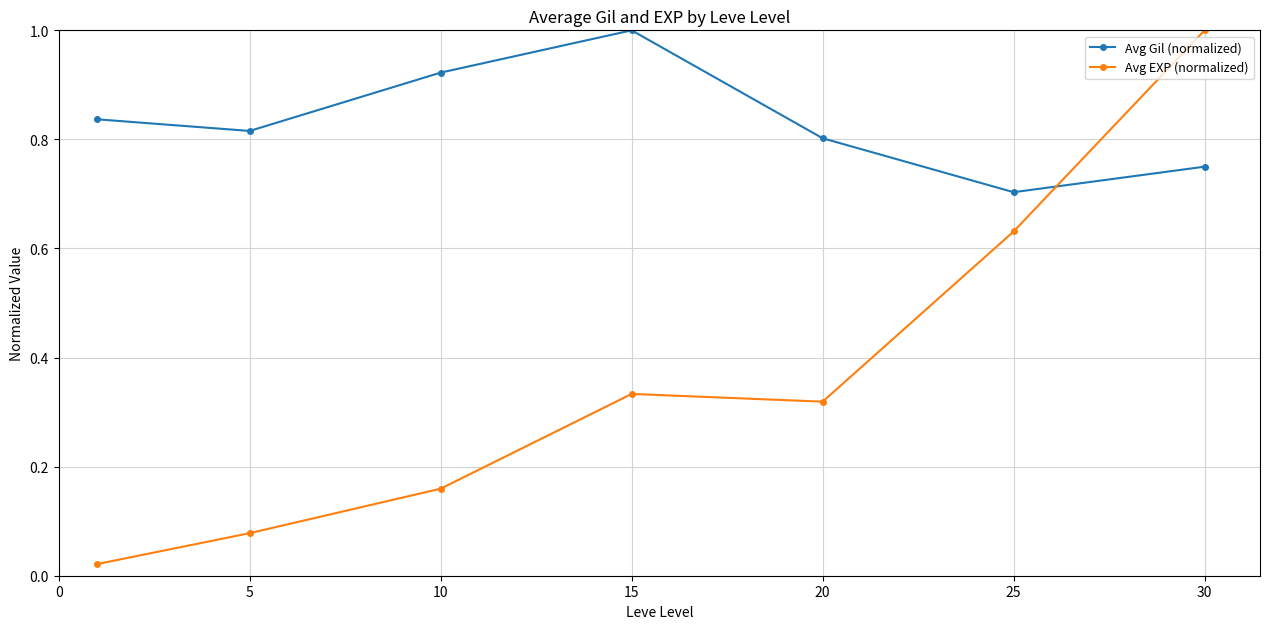

How many categories are shown in the chart?

7